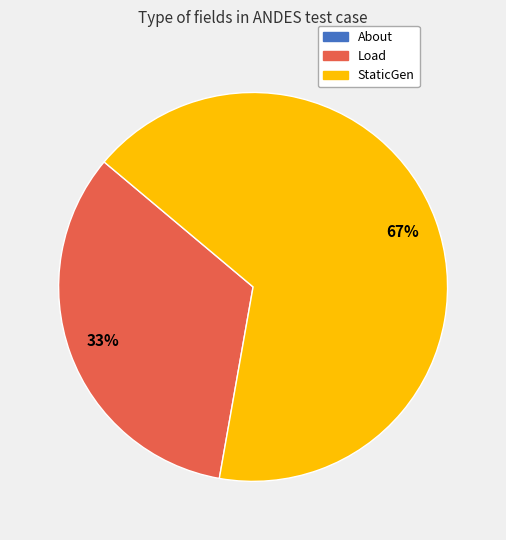

To the nearest percent, what is the difference between the largest and smallest slice percentages?

67%